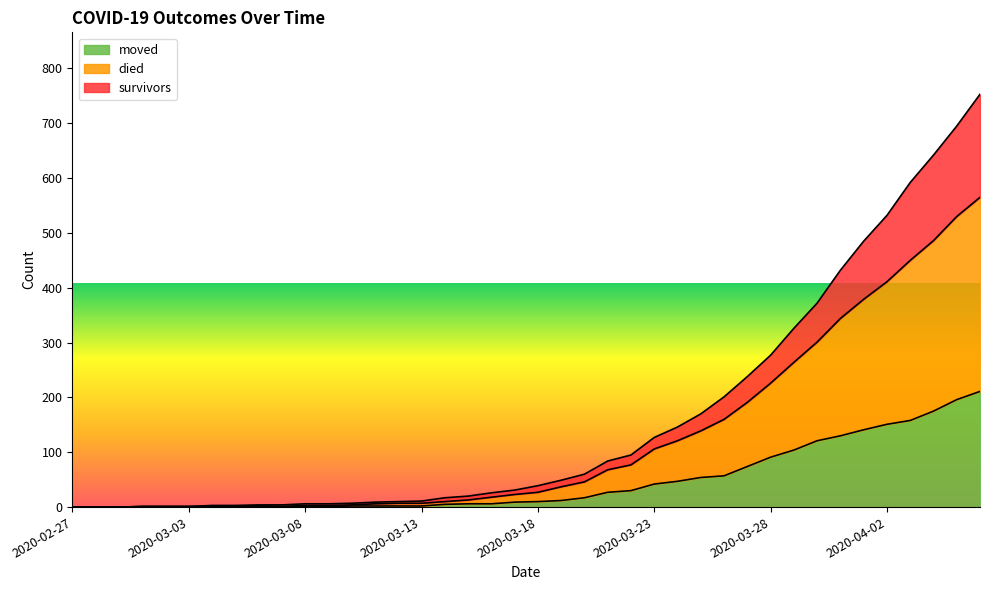

How many data points in survivors are above 39?

19